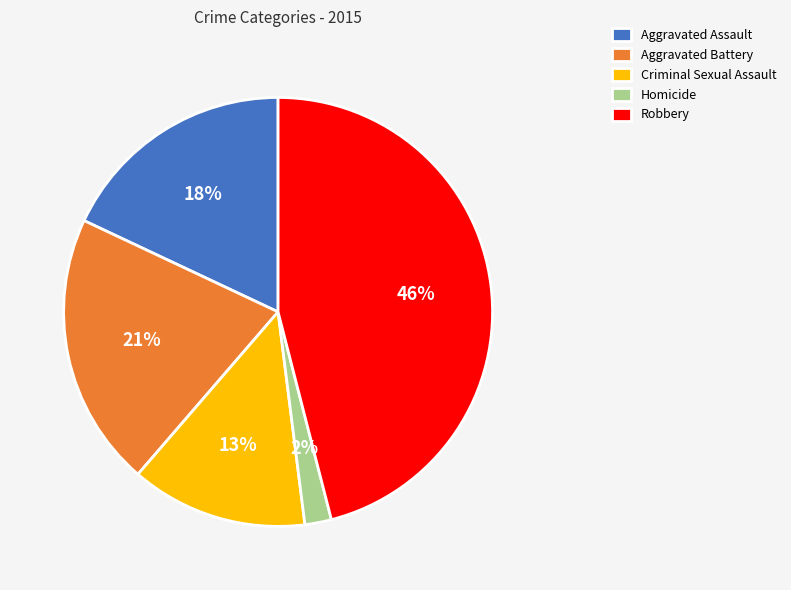

Which has a higher value, Robbery or Criminal Sexual Assault?

Robbery